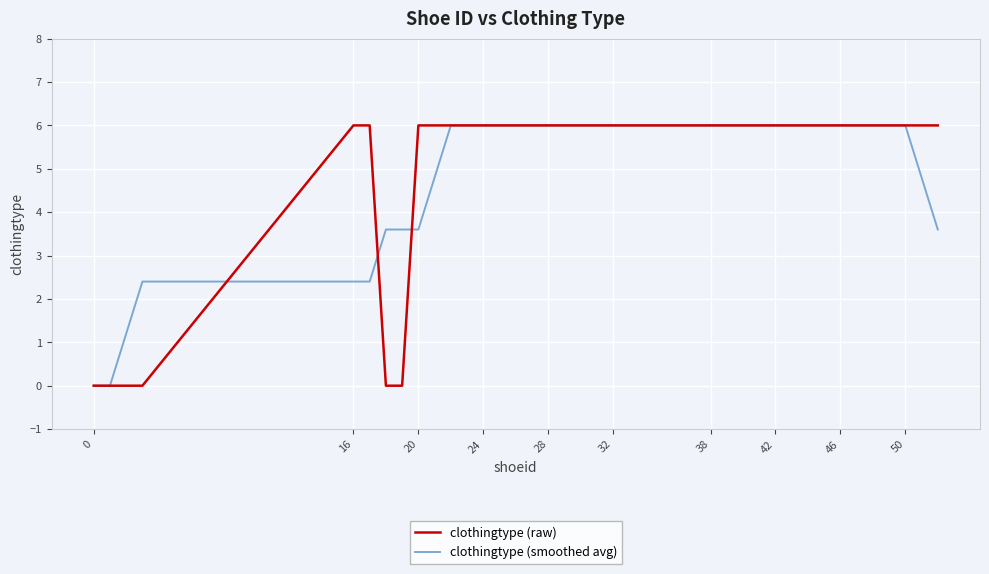

What are all the series names shown in the legend?

clothingtype (raw), clothingtype (smoothed avg)